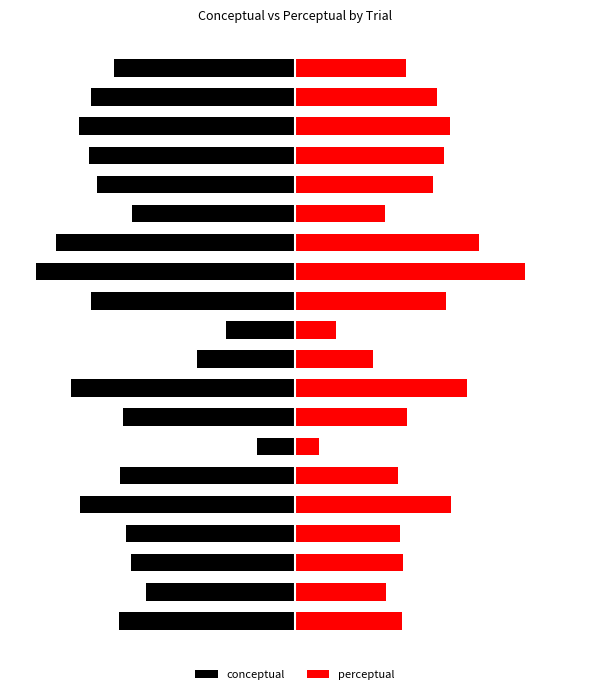

How many data points in perceptual are above 40?

11